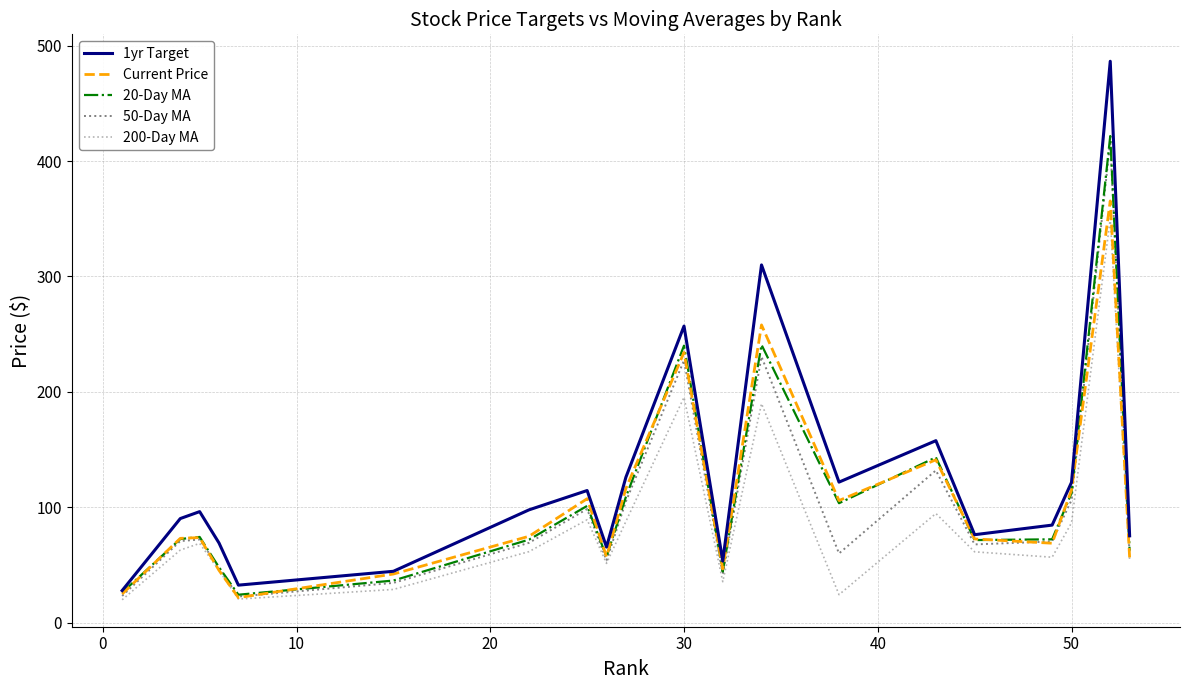

True or false: 20-Day MA and 1yr Target intersect in this chart.

False